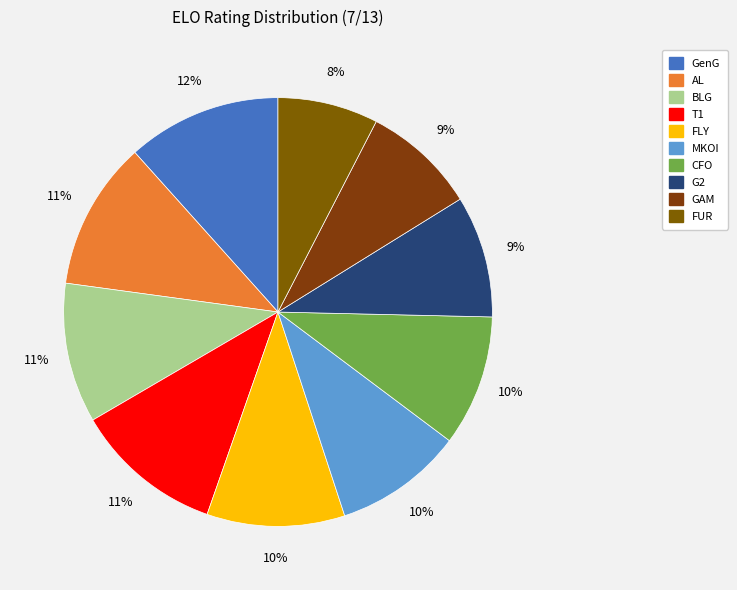

Combined, do MKOI and AL account for over 50%?

No